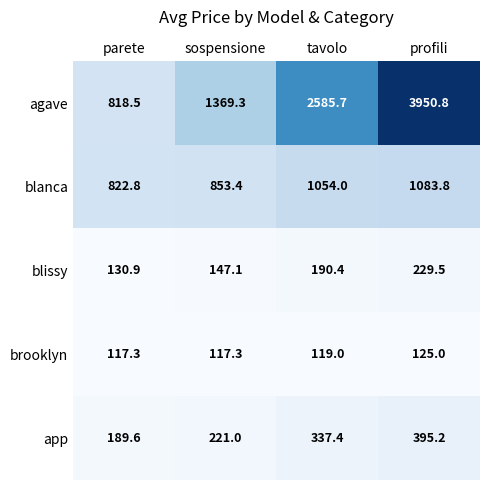

Is it true that blissy equals 395.6 at profili?

False